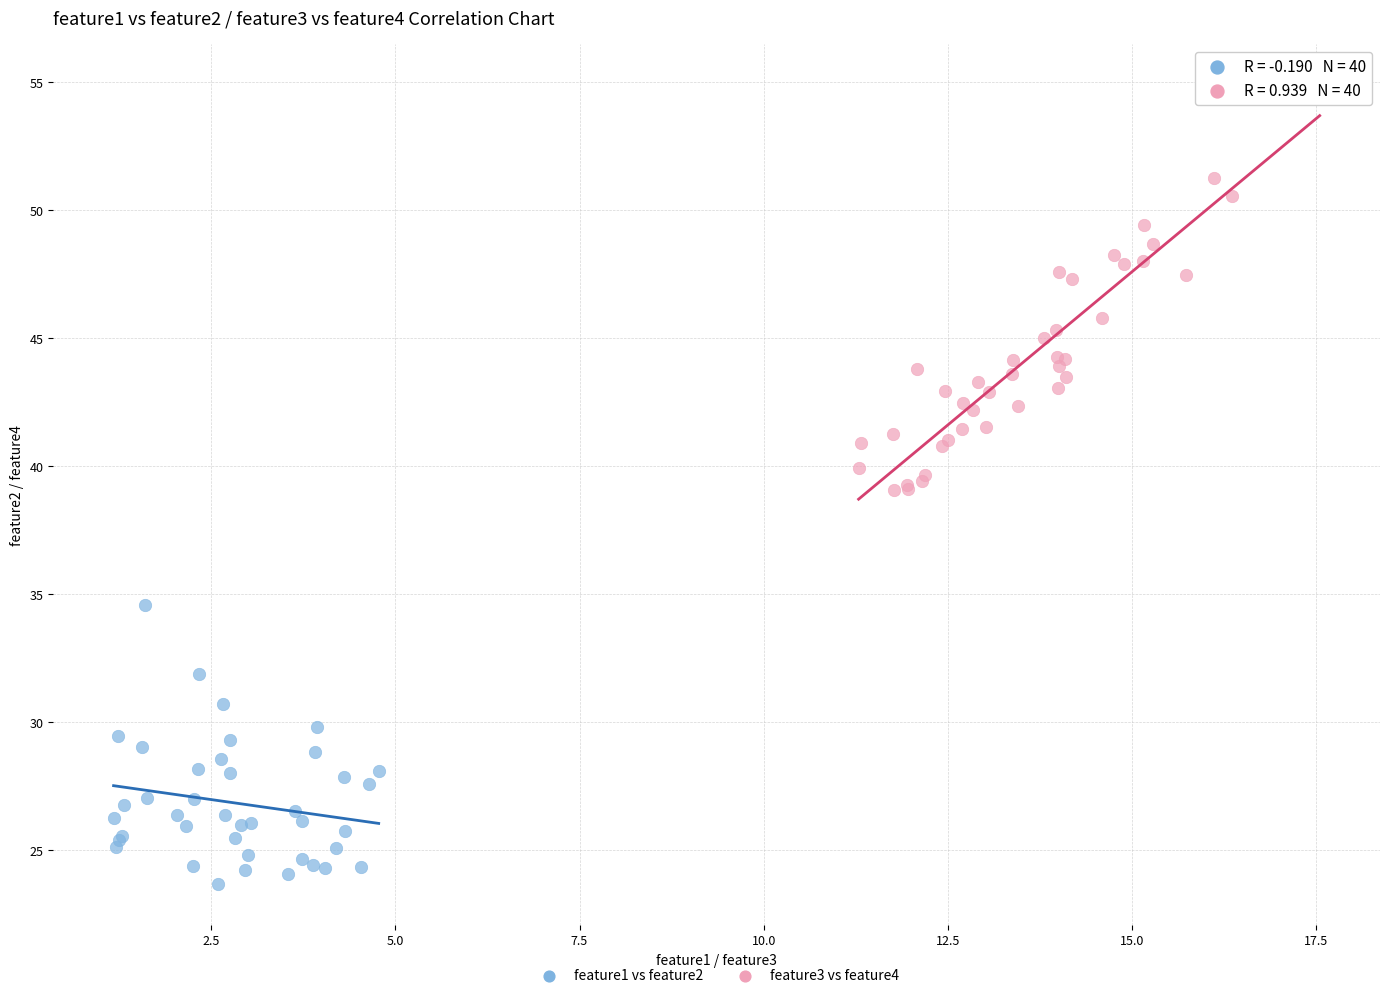

Which series contains the highest Y value?

feature3 vs feature4